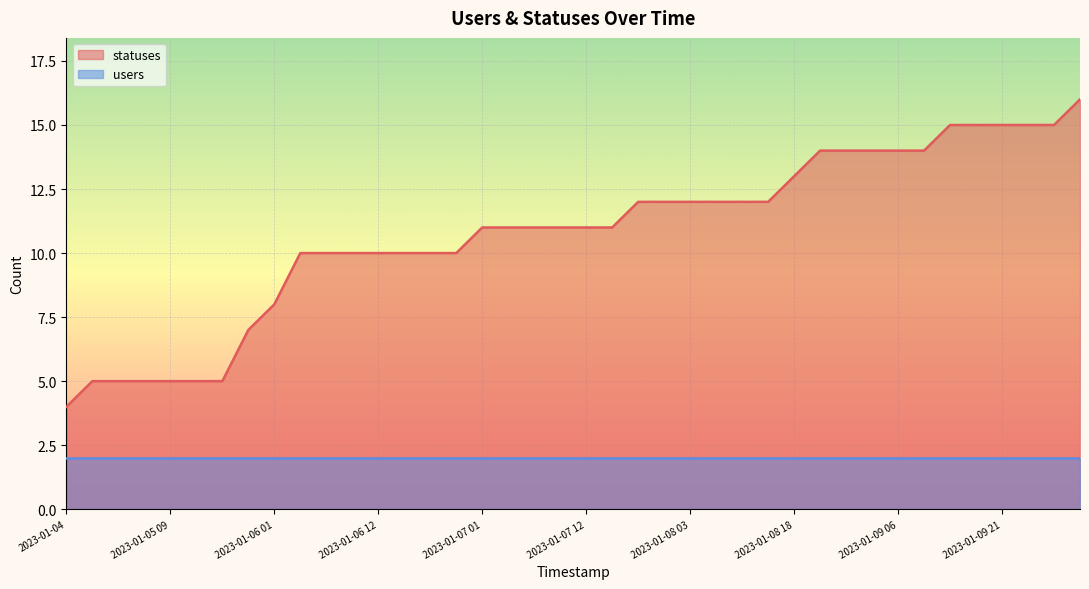

How many lines are shown in the chart?

2